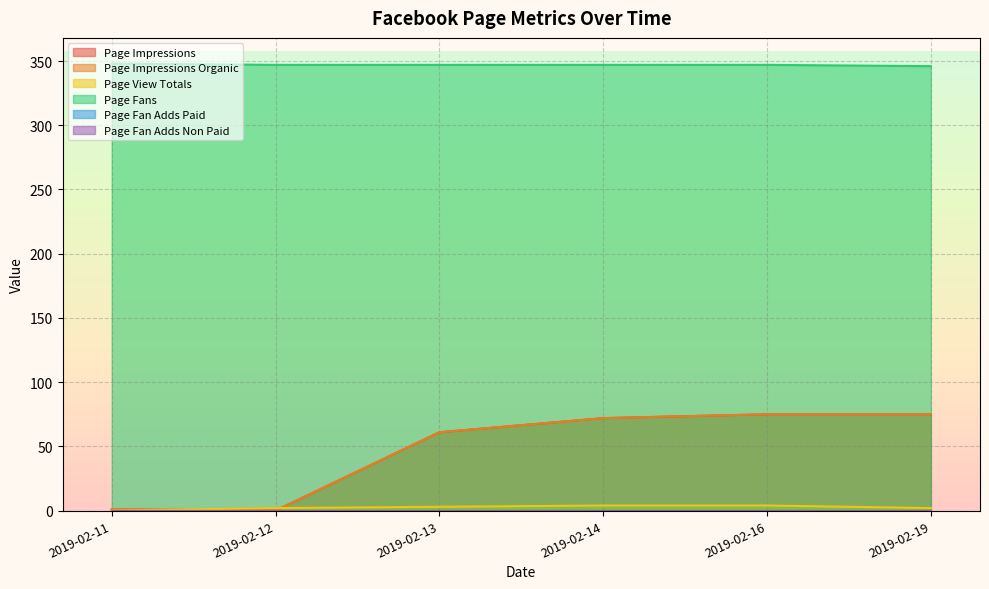

True or false: Page Impressions Organic and Page Fans cross at least once.

False